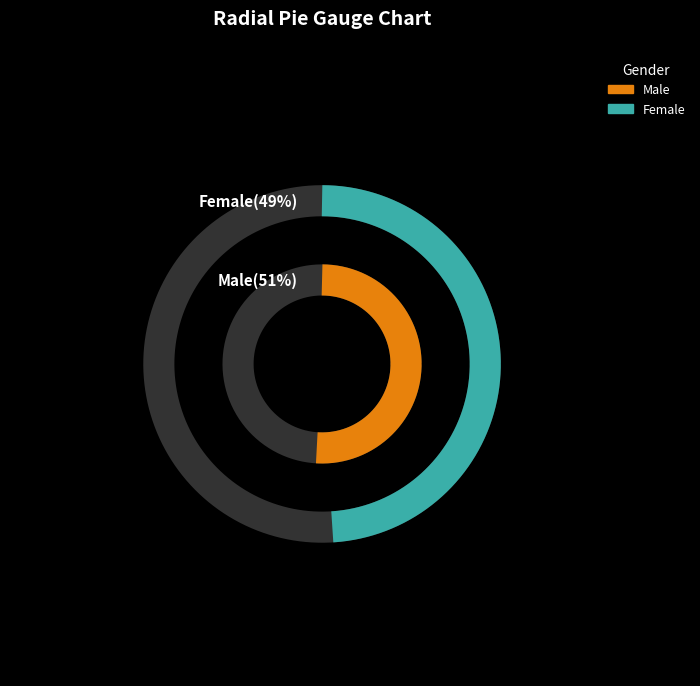

How many slices are in this pie chart?

2